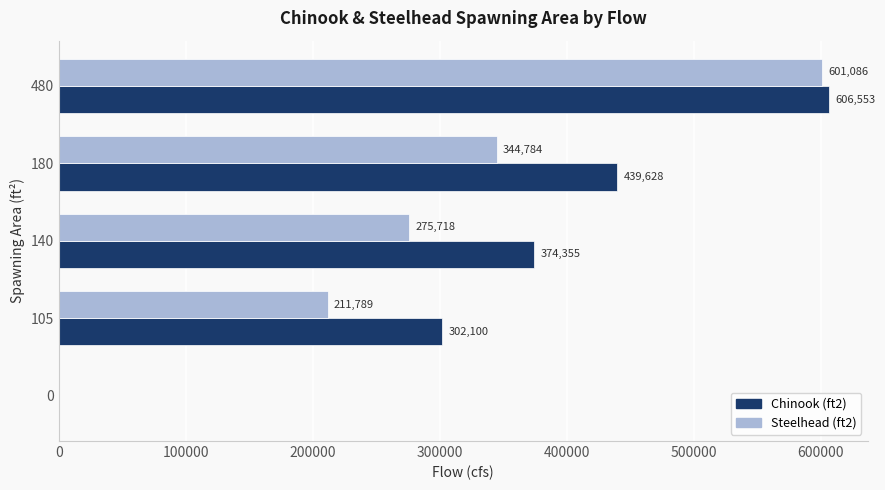

At which category is the sum across all series the highest?

480